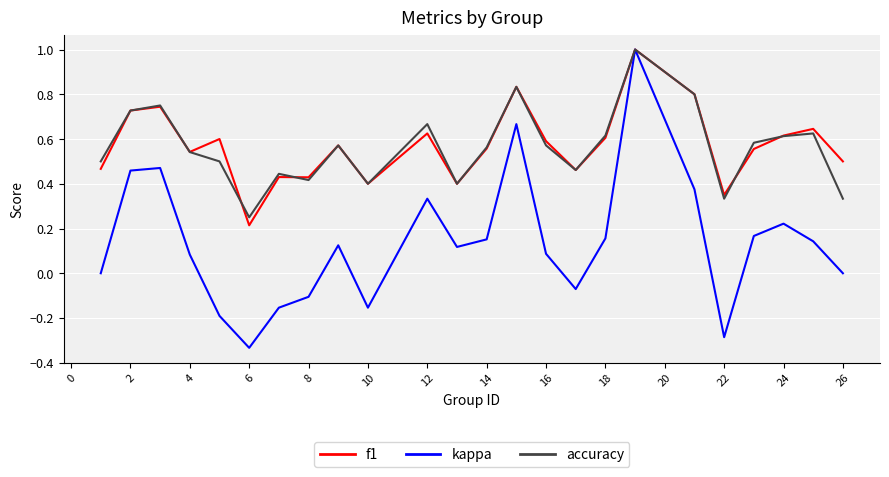

Which series has the largest range (max minus min)?

kappa